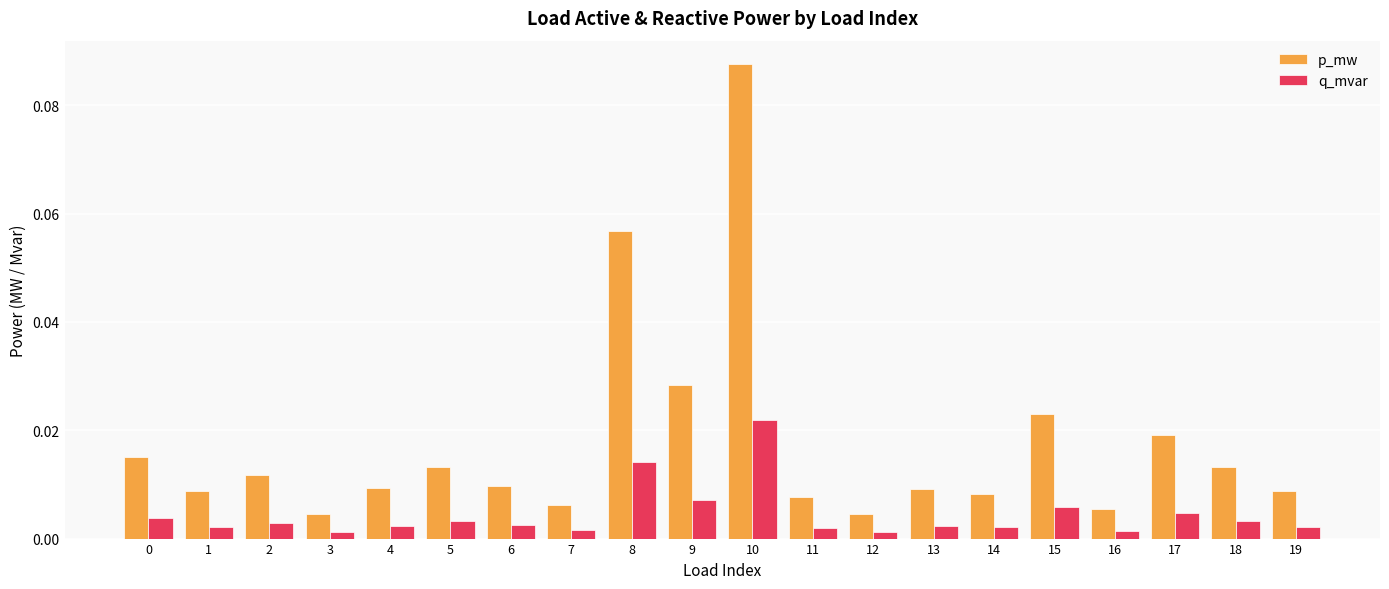

At how many categories does at least one series exceed 0?

20